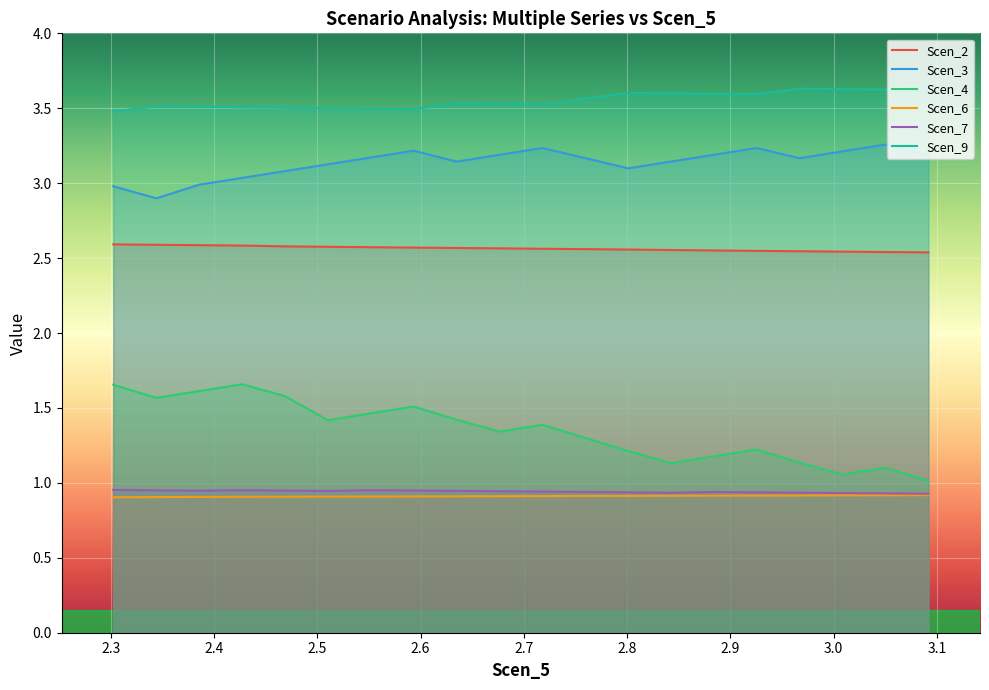

How many categories are shown in the chart?

20